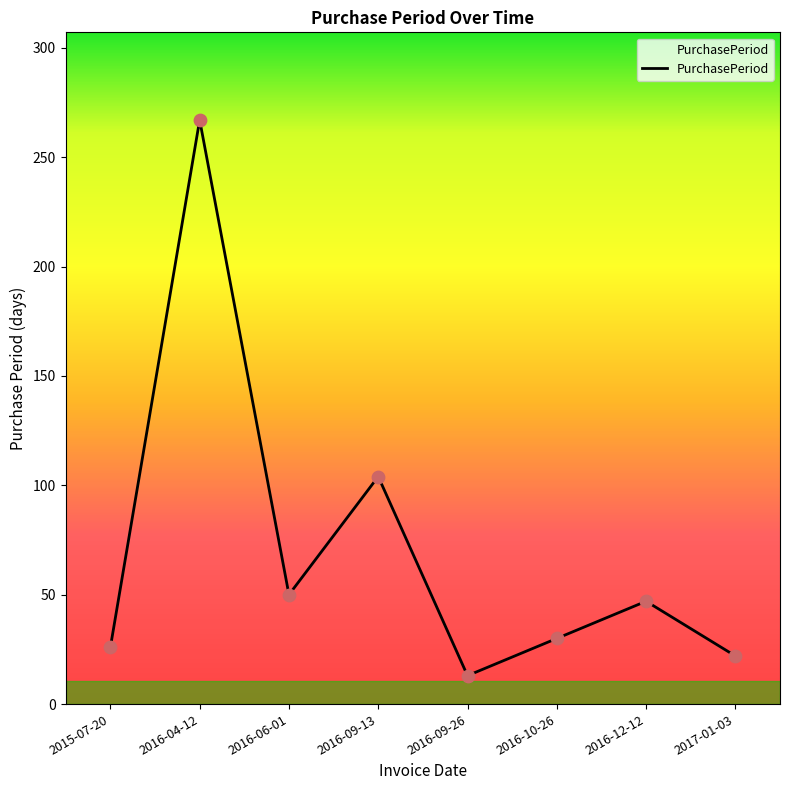

Approximately how many times larger is the value at 2016-09-26 compared to 2016-10-26?

0.4